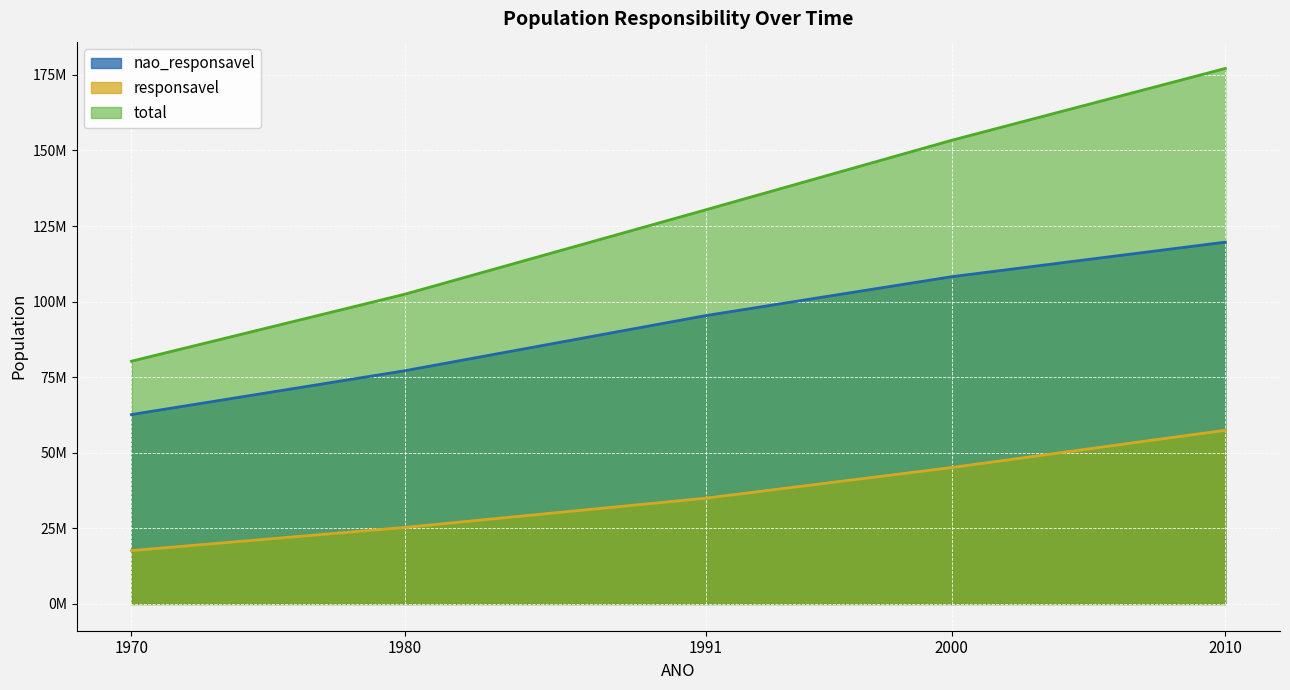

What is the average value of the responsavel series?

36105653.2